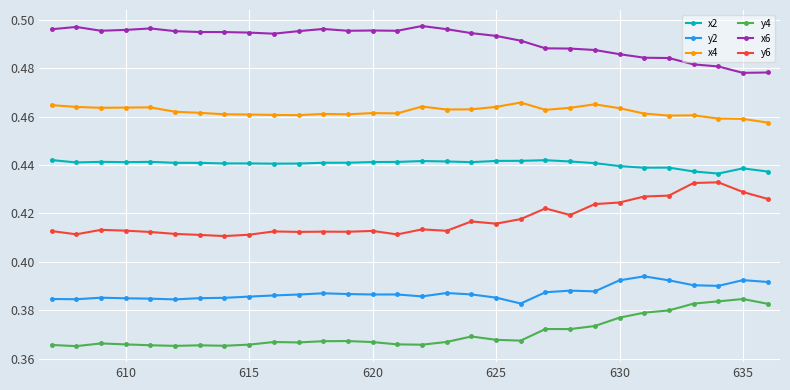

How many y4 values are between 0 and 1?

30